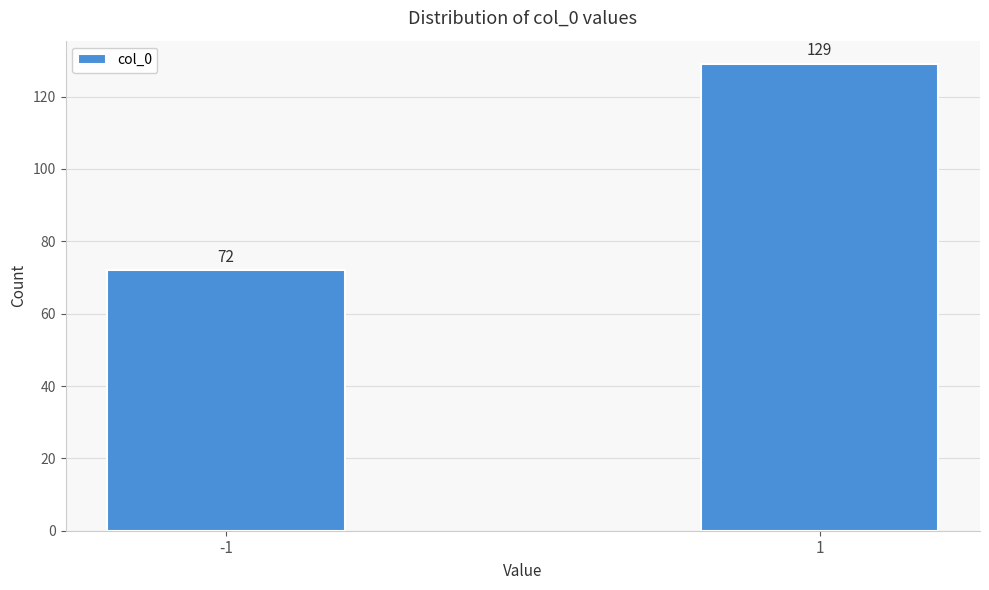

Reading left to right, what are all the values shown in this chart?

-1=72	1=129